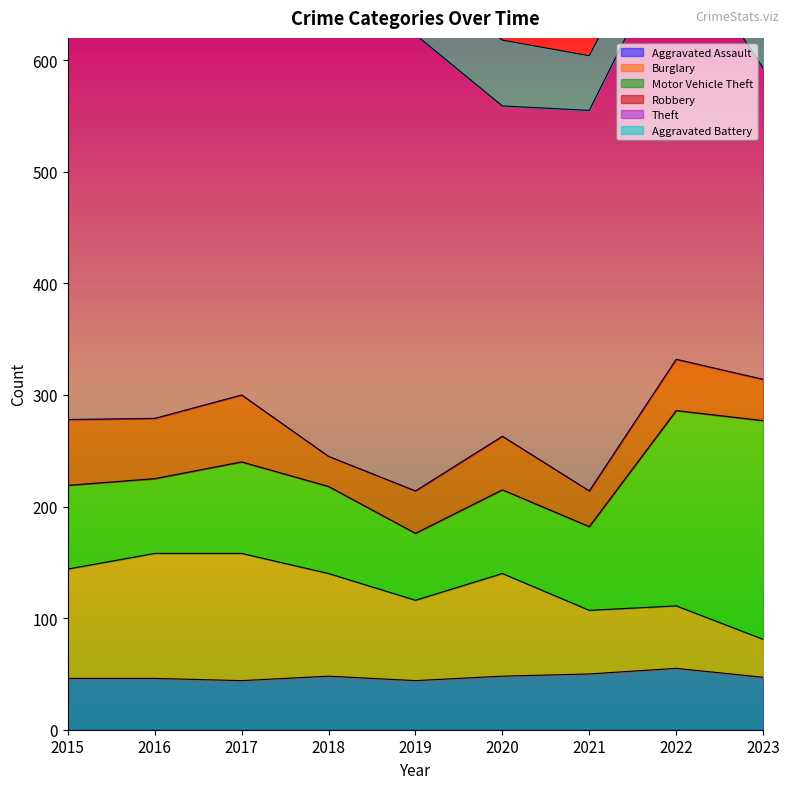

Which series changed the most between 2020 and 2023?

Motor Vehicle Theft